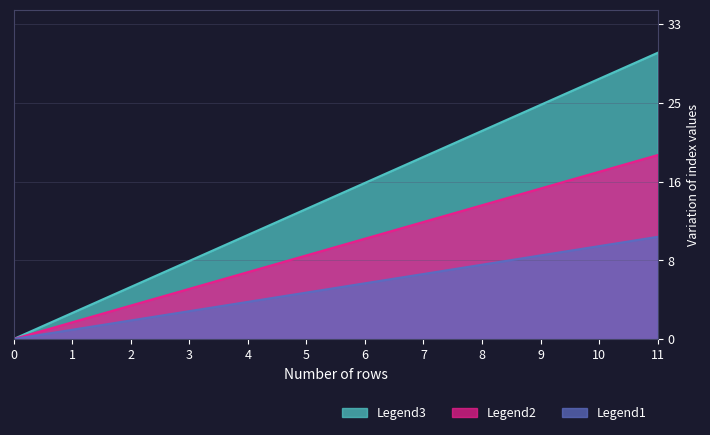

The value of col_0 at 4 is 2.1. True or false?

False